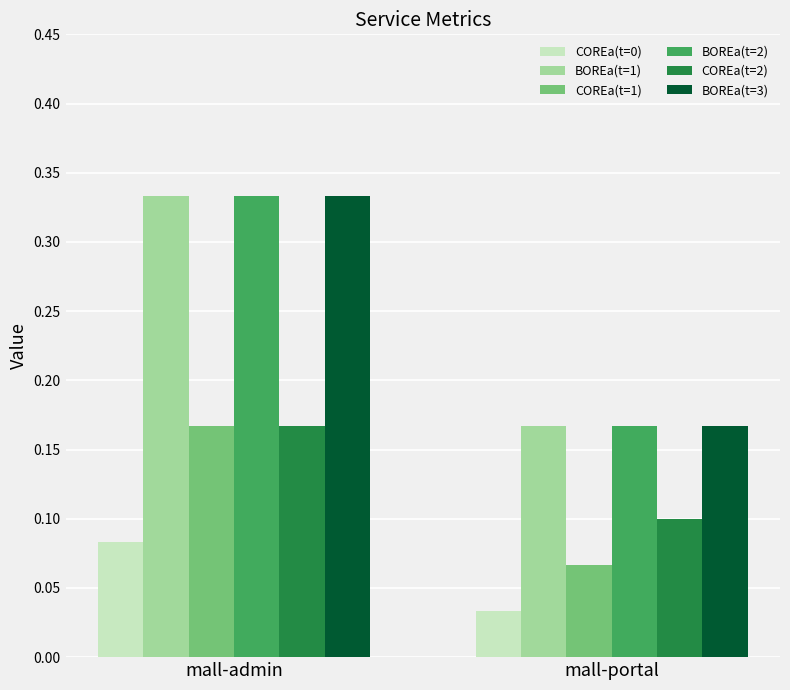

Is it true that COREa(t=1) equals 0.1 at mall-admin?

False